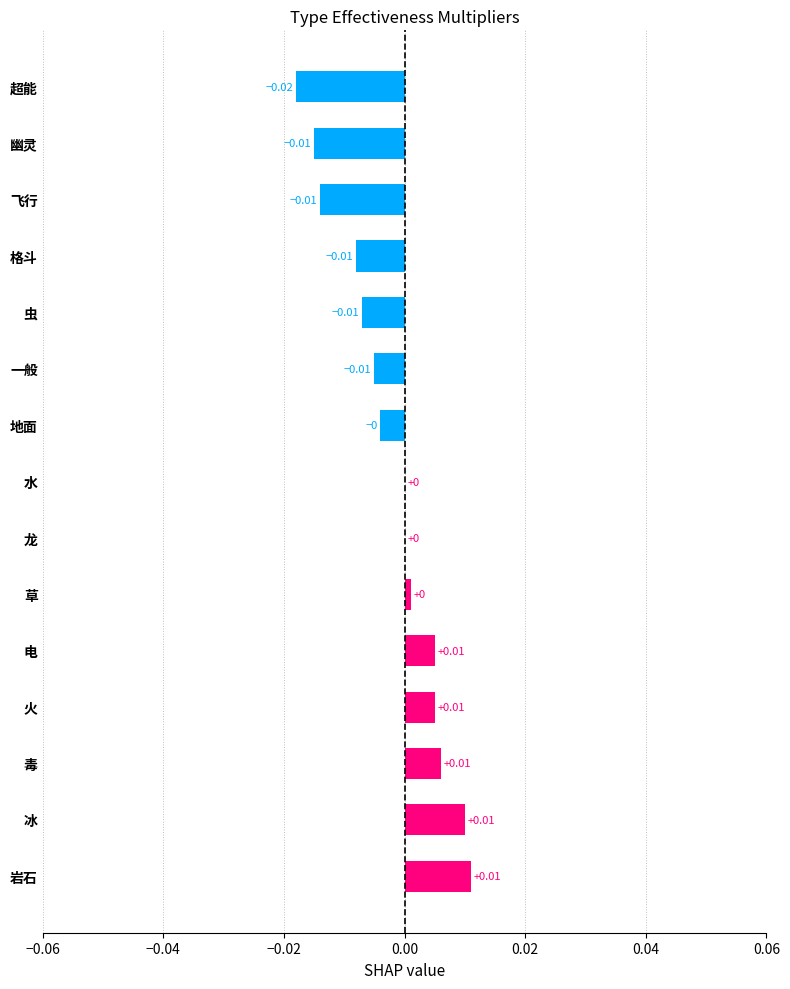

Between 龙 and 一般, which is larger?

龙